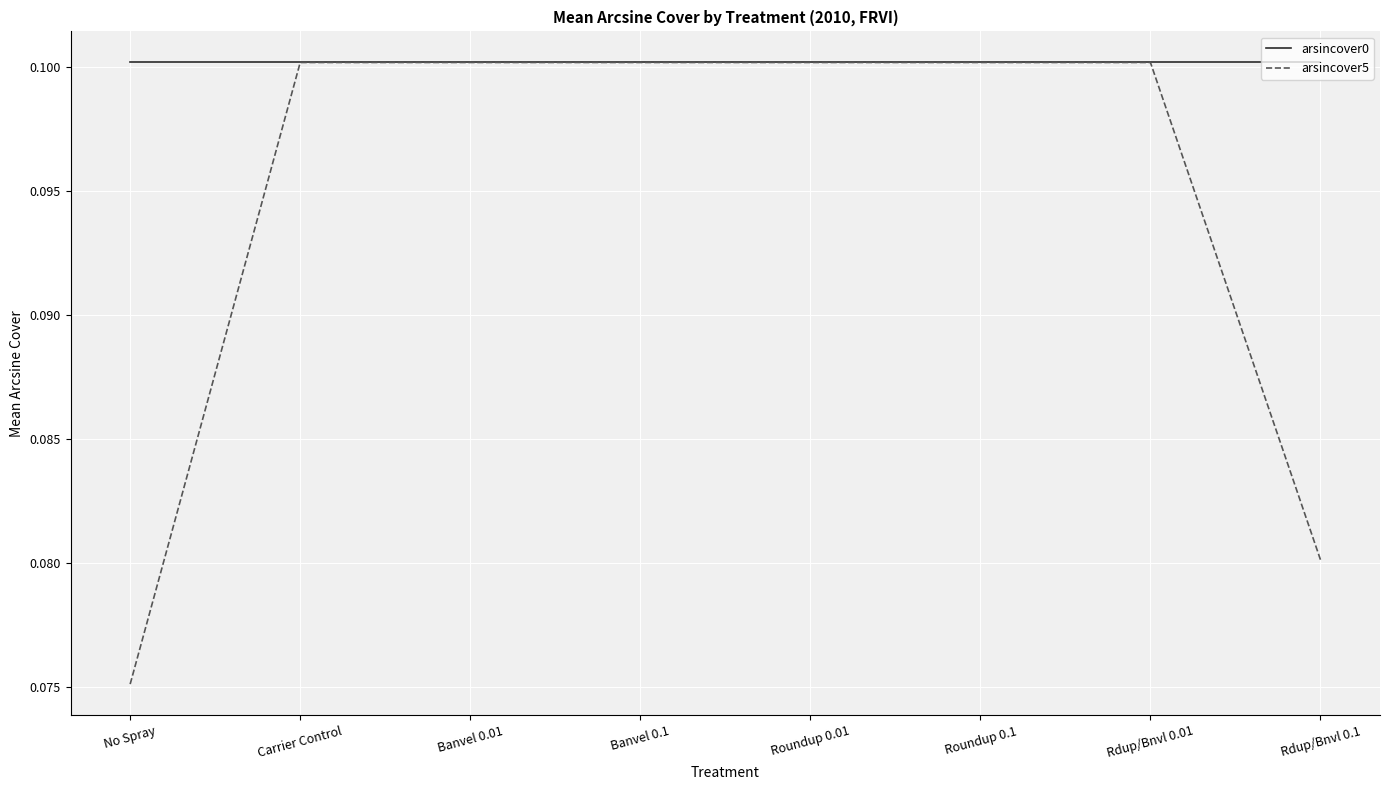

The arsincover0 series shows 0.1 at Banvel 0.1. True or false?

True